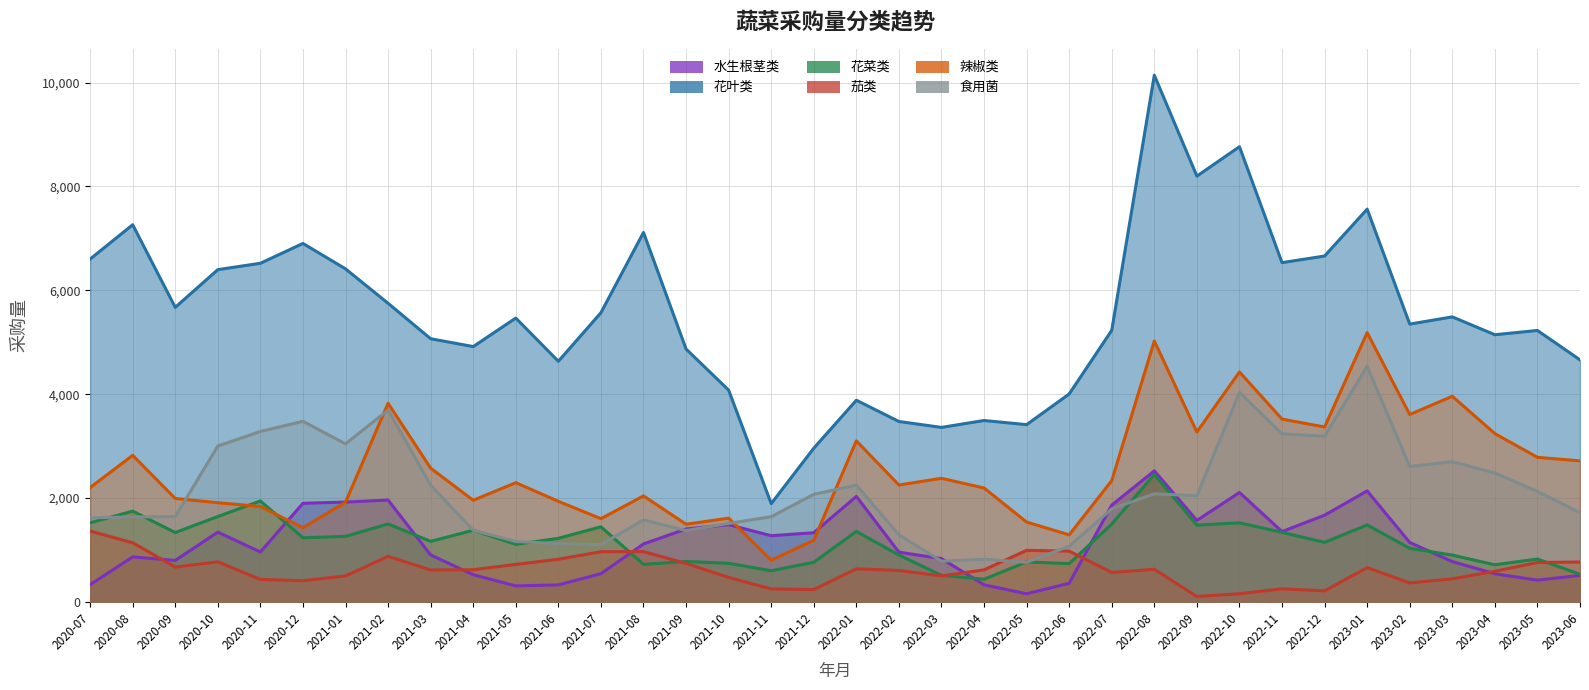

The 辣椒类 series shows 2194.0 at 2022-04. True or false?

True